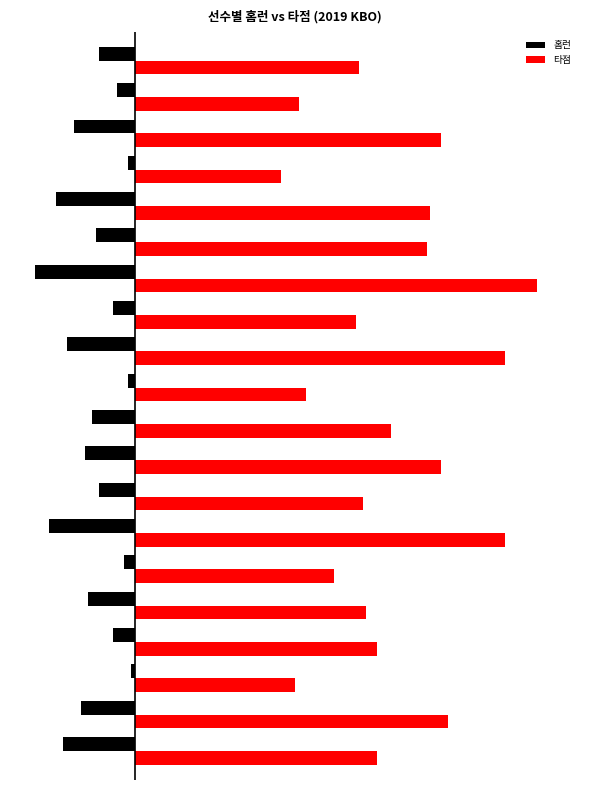

What are all the series names shown in the legend?

홈런, 타점